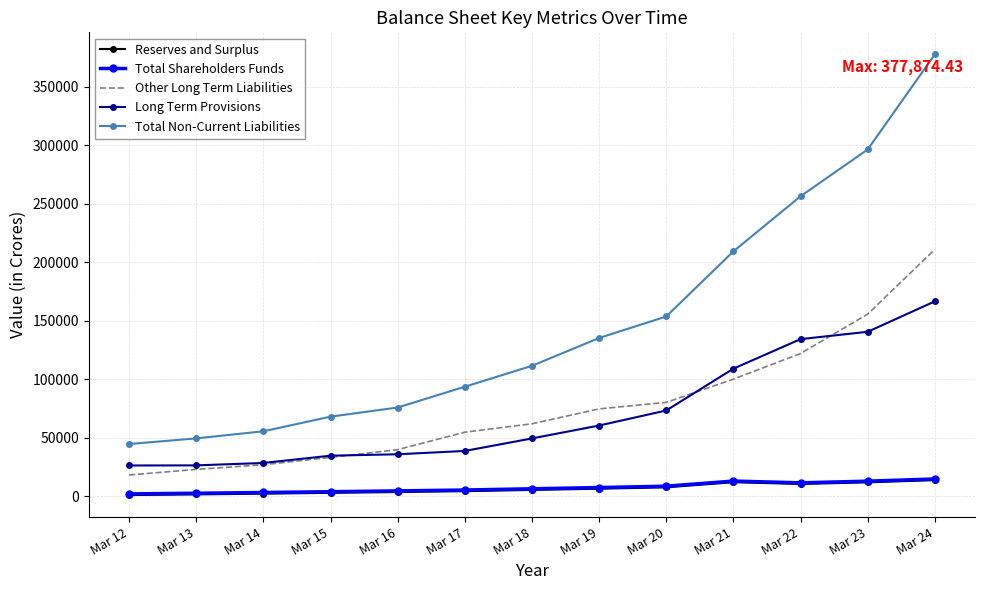

What is the sum of the Long Term Provisions values at Mar 21 and Mar 17?

148059.5